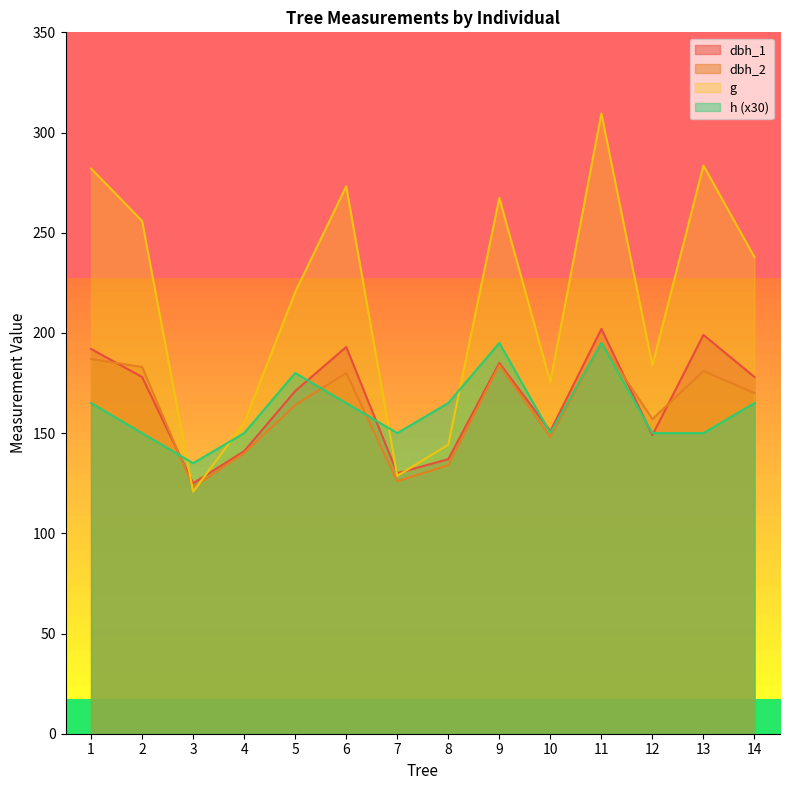

How many values in the h series are below 165?

7